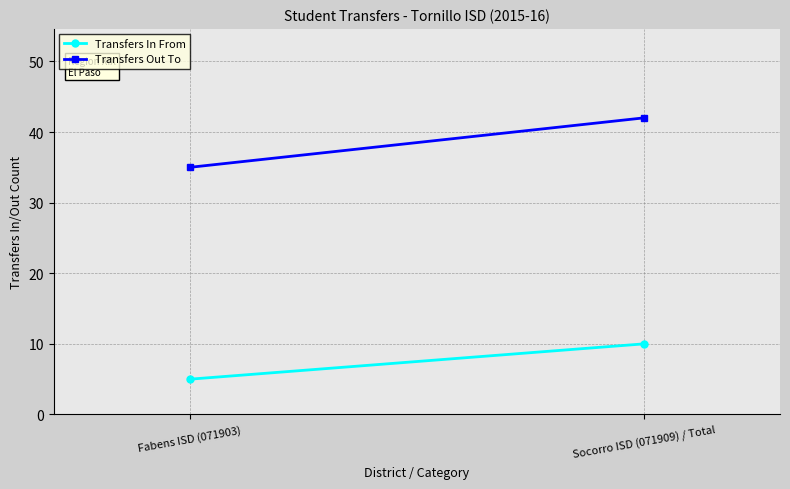

Read the Transfers Out To value at Fabens ISD (071903).

35